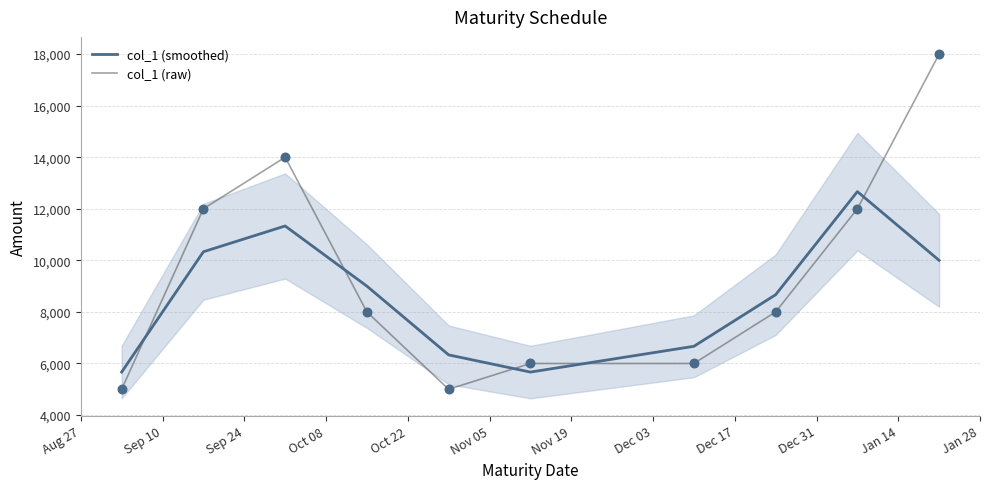

Which series reaches the maximum Y coordinate?

col_1 (raw)